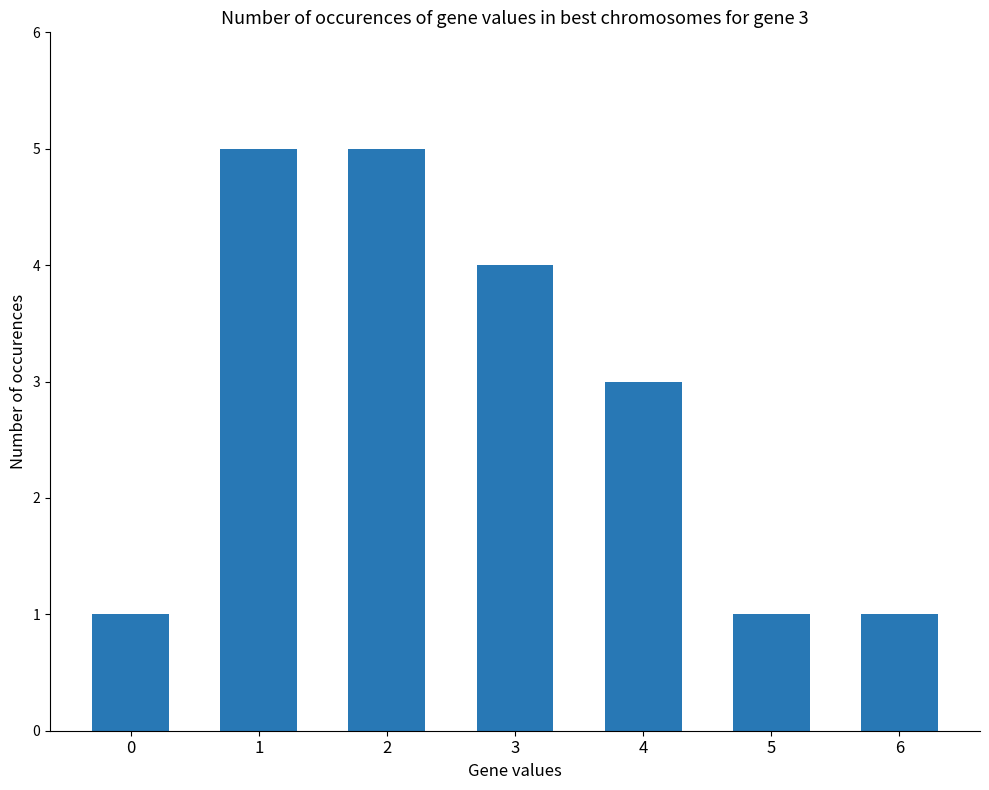

Reading left to right, list all the values displayed in this chart.

1	5	5	4	3	1	1